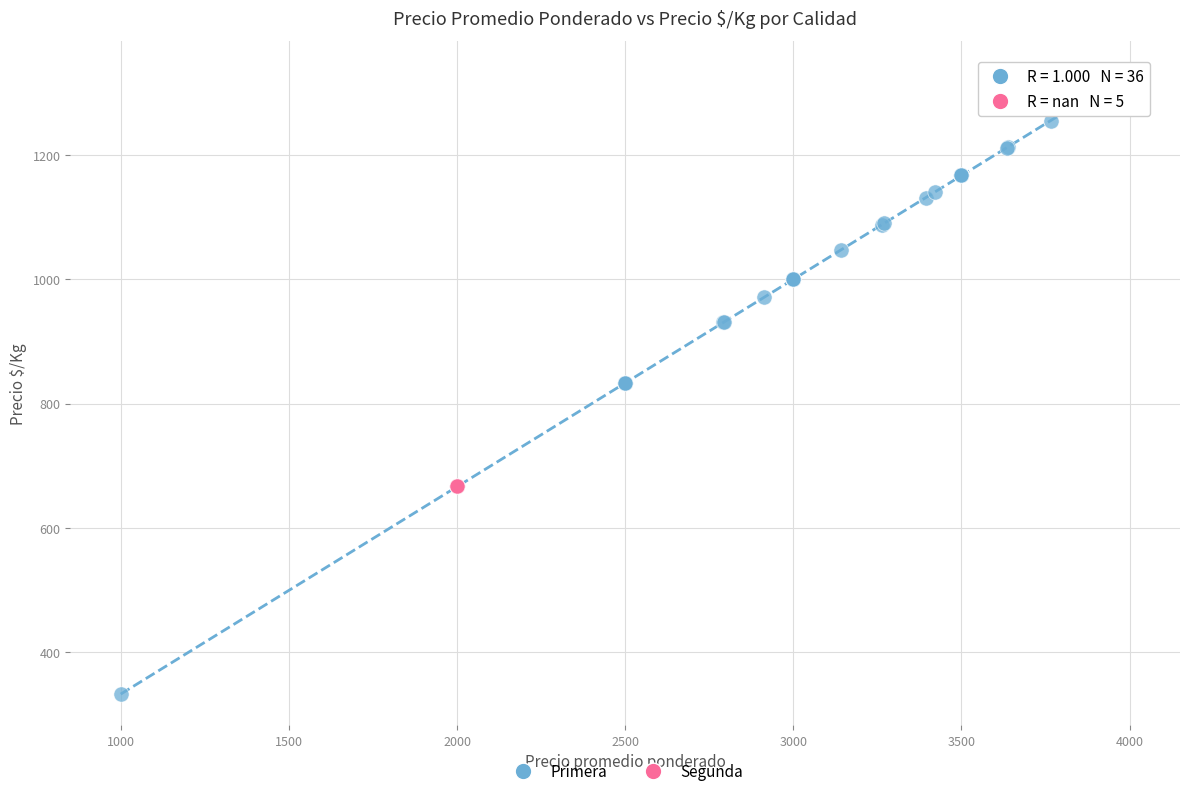

Which series reaches the maximum Y coordinate?

Primera